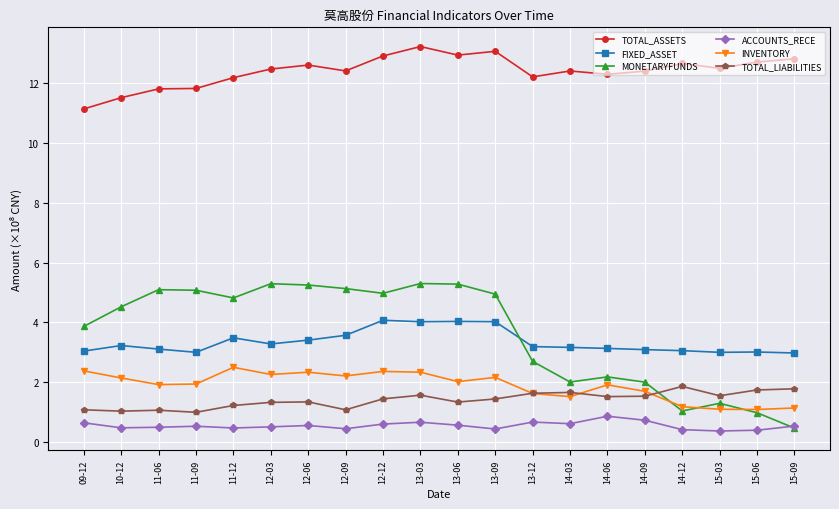

What is the total value across all series at 14-06?

21.9